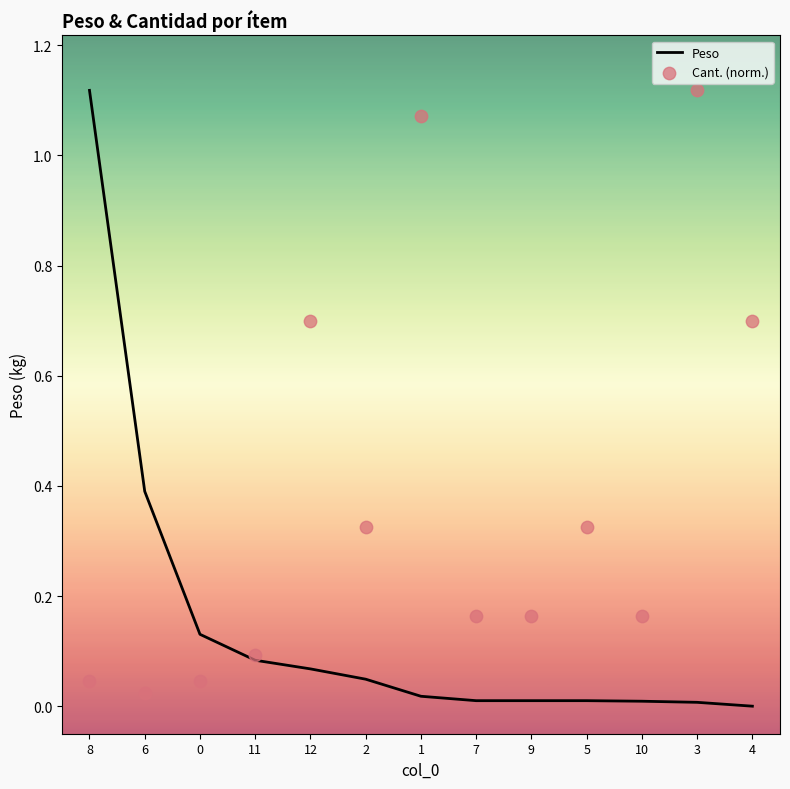

Which series has the widest spread of Y values?

Peso